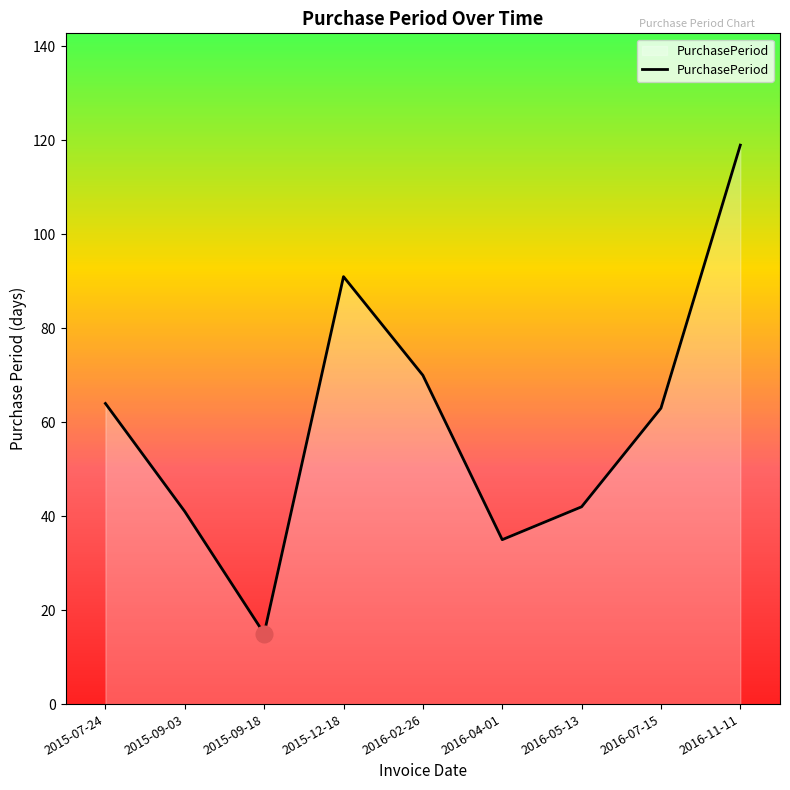

At which category does the chart reach its peak across all series?

2016-11-11